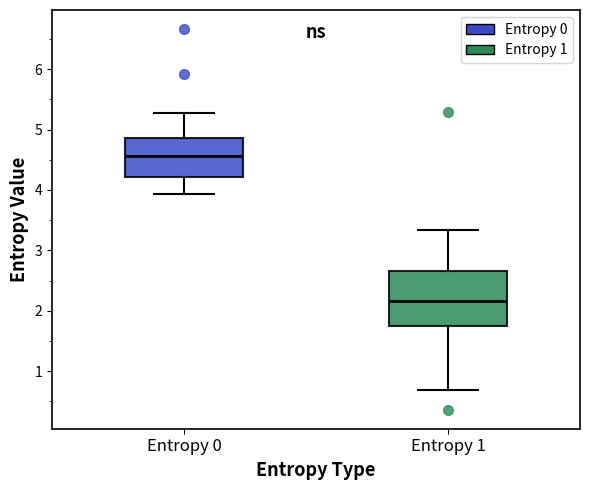

Reading left to right, transcribe this box plot: for each box, give where its median line is, the range the box spans, and where its two whiskers end, as read against the y-axis. The values are not printed on the chart, so give them approximately, as read against the axis.

Entropy 0: median 4.6, box 4.2 to 4.9, whiskers 3.9 to 5.3
Entropy 1: median 2.2, box 1.7 to 2.7, whiskers 0.7 to 3.3